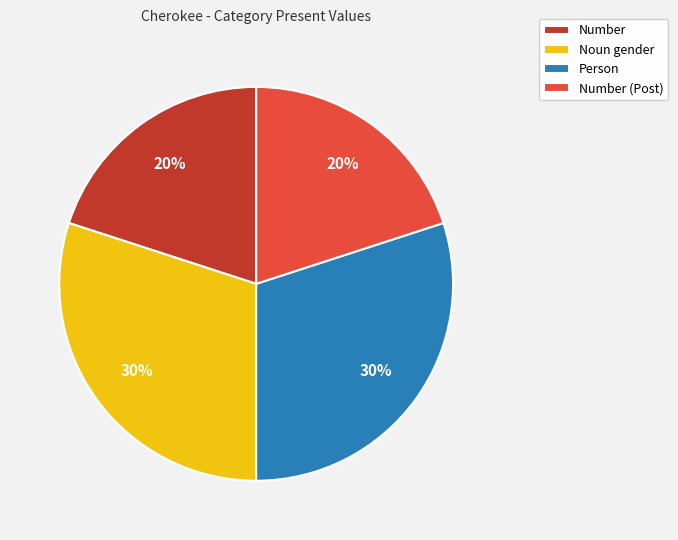

What percentage is the Number (Post) slice, to the nearest percent?

20%